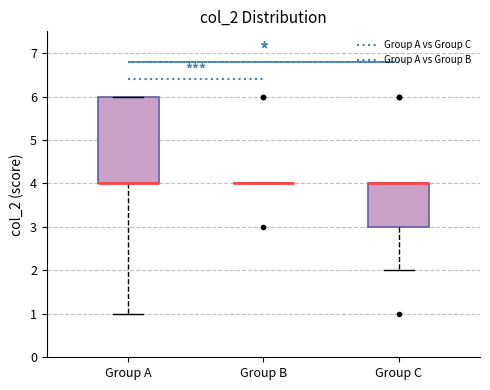

Reading left to right, read every box against the y-axis: the position of its median line, the range the box covers, and the ends of its whiskers. The values are not printed on the chart, so give them approximately, as read against the axis.

Group A: median 4 (drawn on the box's lower edge), box 4 to 6, whiskers 1 to 6
Group B: box collapsed to a line at 4, whiskers 4 to 4
Group C: median 4 (drawn on the box's upper edge), box 3 to 4, whiskers 2 to 4